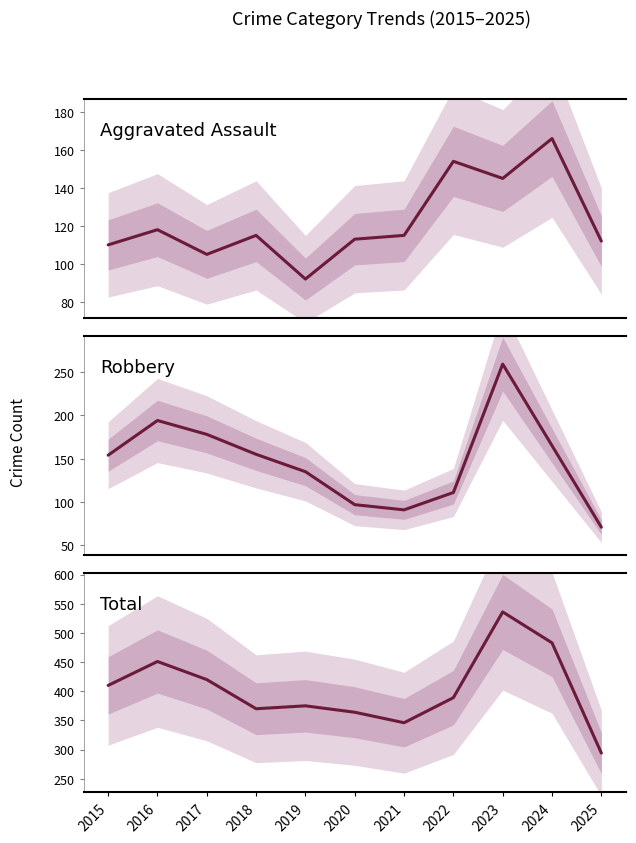

At which category is the sum across all series the highest?

2023